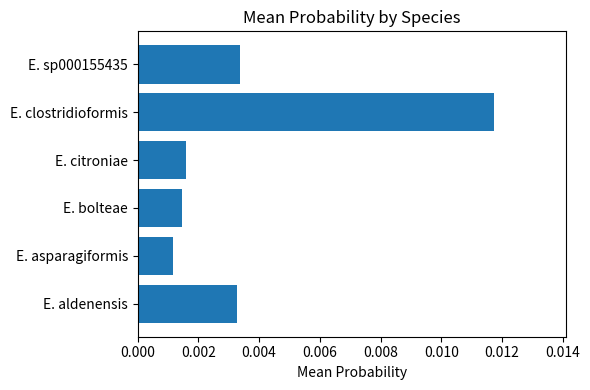

At which category does the chart reach its peak across all series?

E. clostridioformis